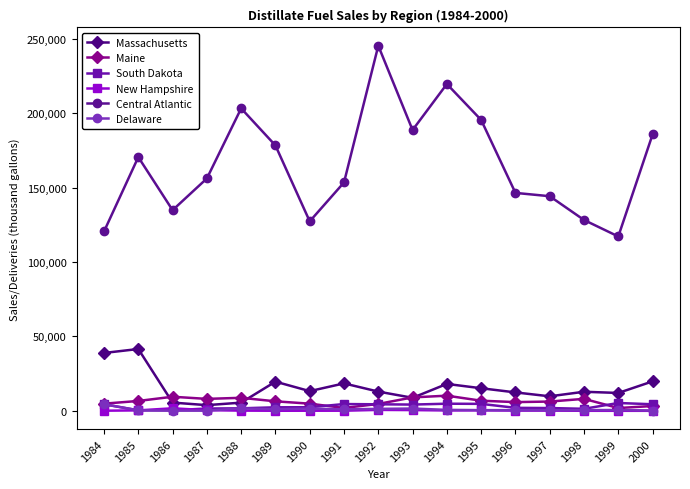

The value of Central Atlantic at 1986 is 194094. True or false?

False